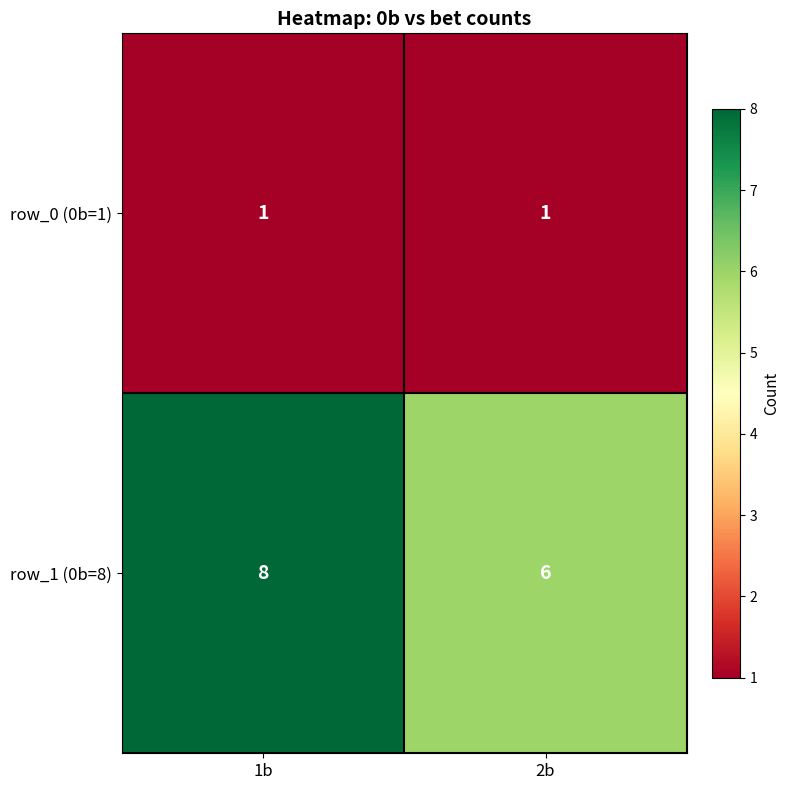

At which category is the sum across all series the highest?

1b